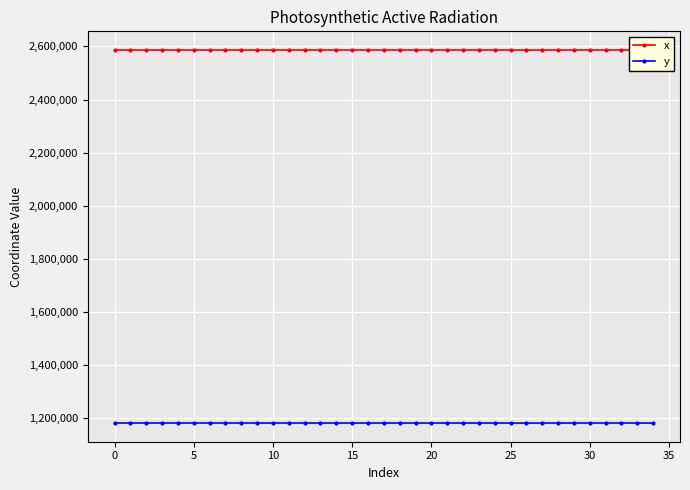

Rank the series by their average value, from highest to lowest.

x, y